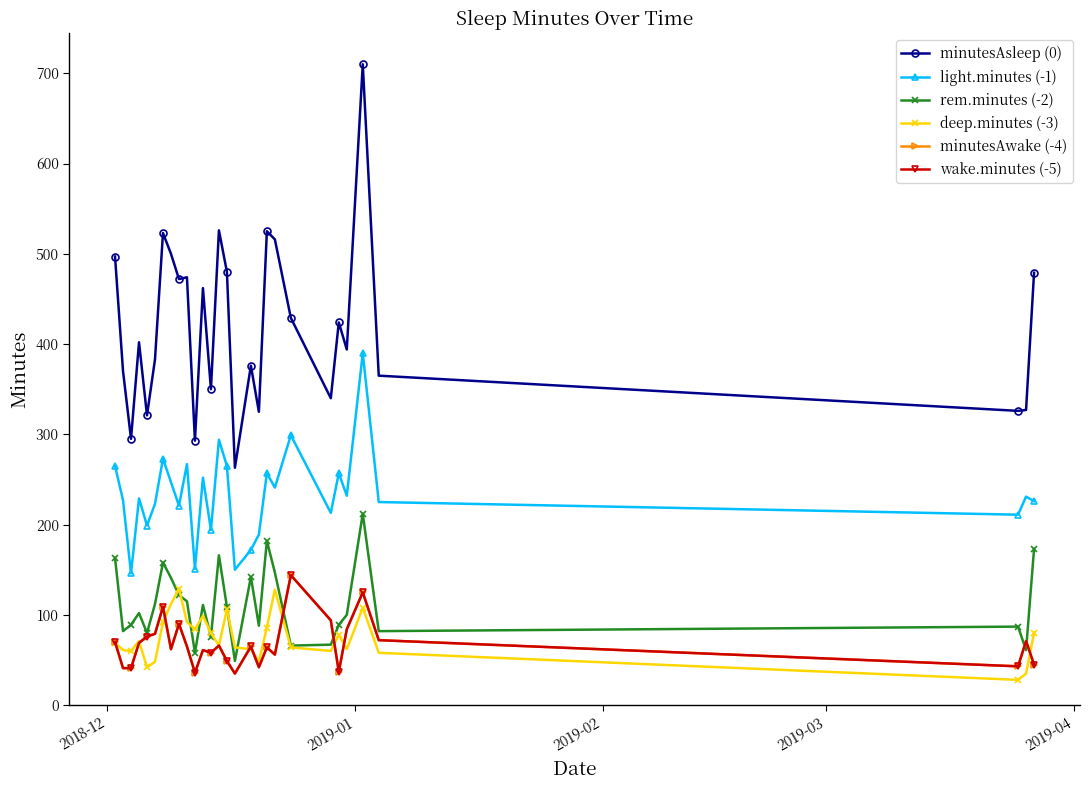

Is this an area chart (filled region under the line)?

No